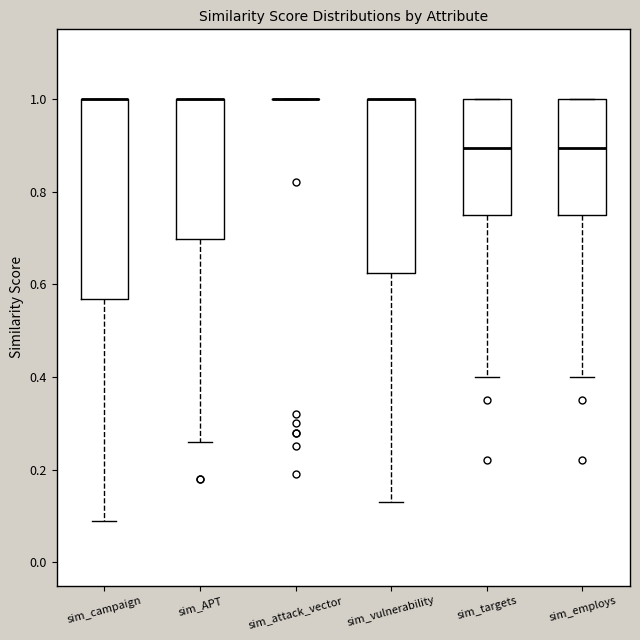

Reading left to right, transcribe this box plot: for each box, give where its median line is, the range the box spans, and where its two whiskers end, as read against the y-axis. The values are not printed on the chart, so give them approximately, as read against the axis.

sim_campaign: median 1.00 (drawn on the box's upper edge), box 0.56 to 1.00, whiskers 0.10 to 1.00
sim_APT: median 1.00 (drawn on the box's upper edge), box 0.70 to 1.00, whiskers 0.26 to 1.00
sim_attack_vector: box collapsed to a line at 1.00, whiskers 1.00 to 1.00
sim_vulnerability: median 1.00 (drawn on the box's upper edge), box 0.62 to 1.00, whiskers 0.14 to 1.00
sim_targets: median 0.90, box 0.76 to 1.00, whiskers 0.40 to 1.00
sim_employs: median 0.90, box 0.76 to 1.00, whiskers 0.40 to 1.00